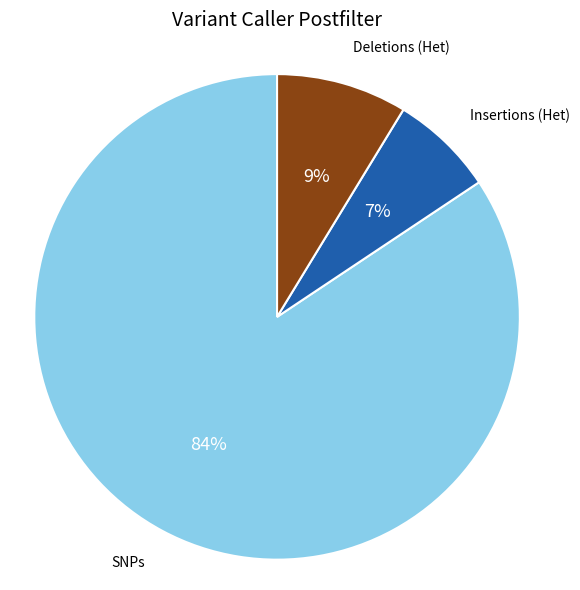

To the nearest percent, what is the average slice percentage?

33%